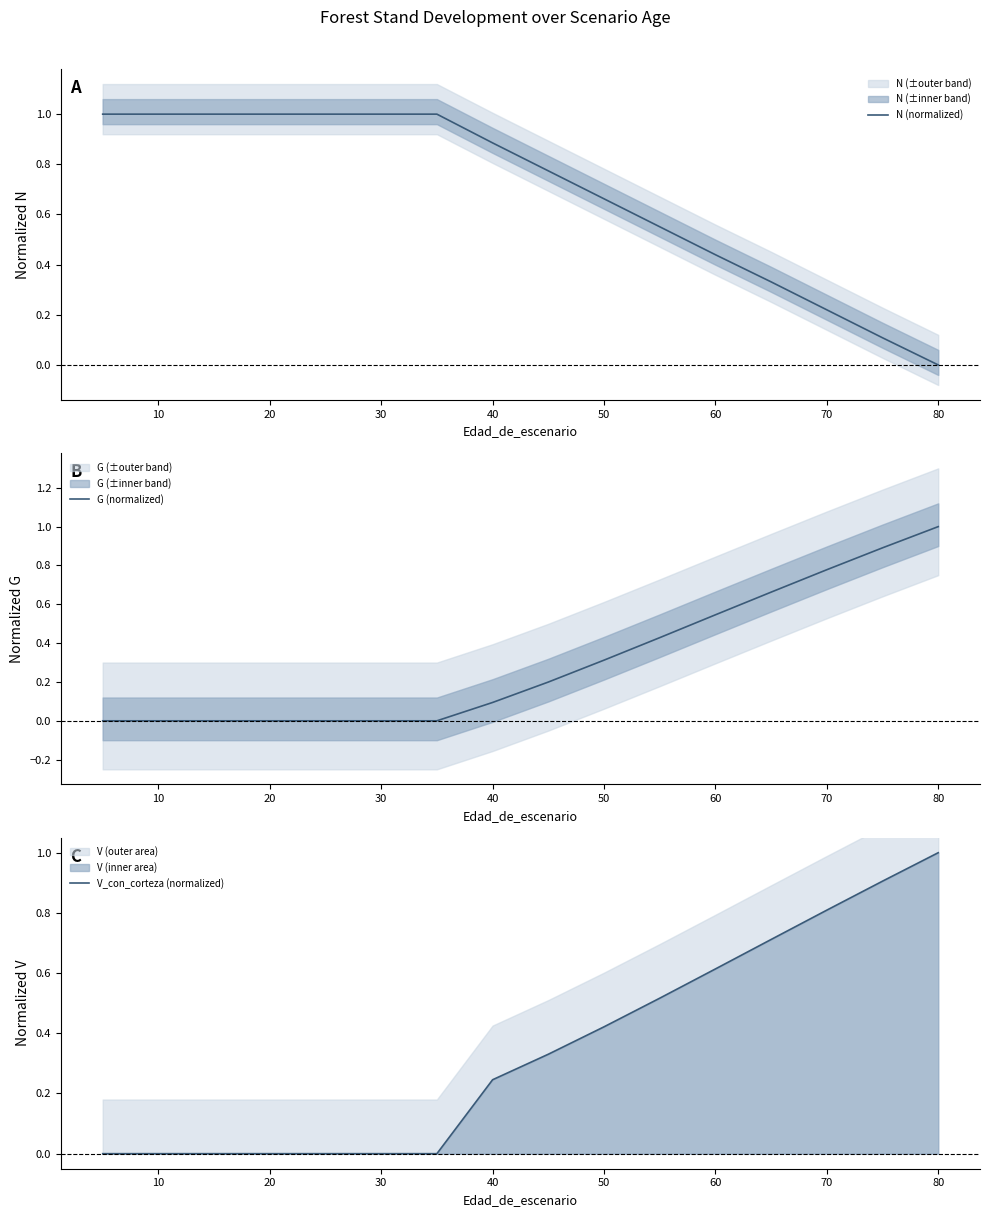

The N (normalized) series shows 1.4 at 30. True or false?

False